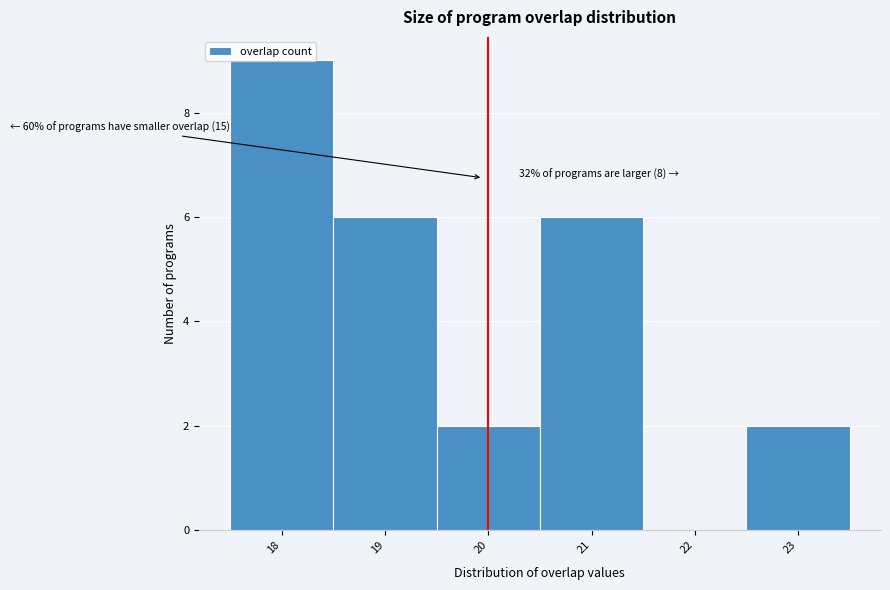

Over which range of the x-axis is the bar tallest?

17.5 to 18.5